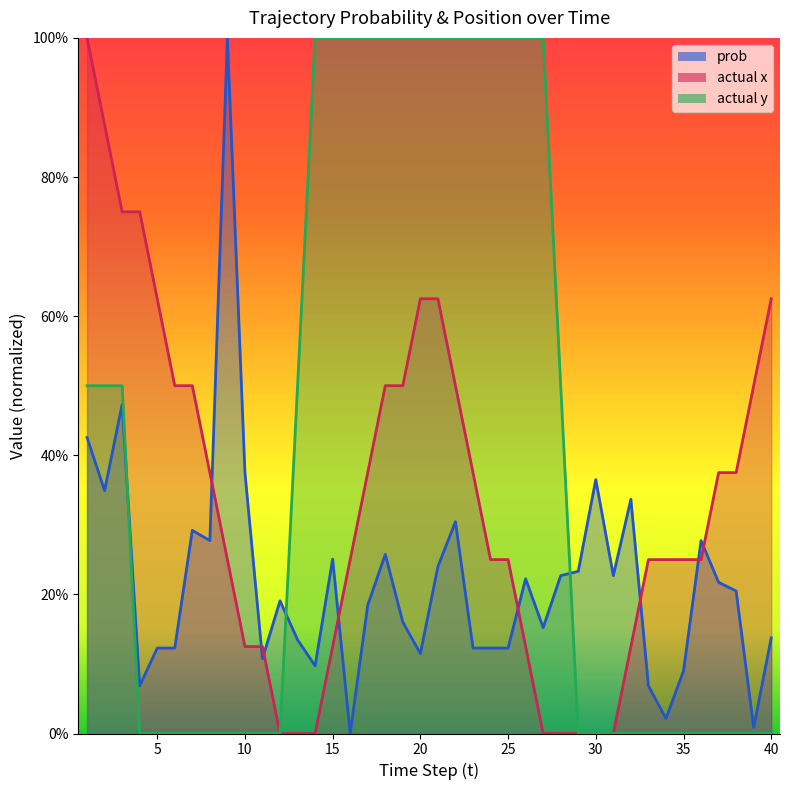

What is the total value across all series at 39?

0.5